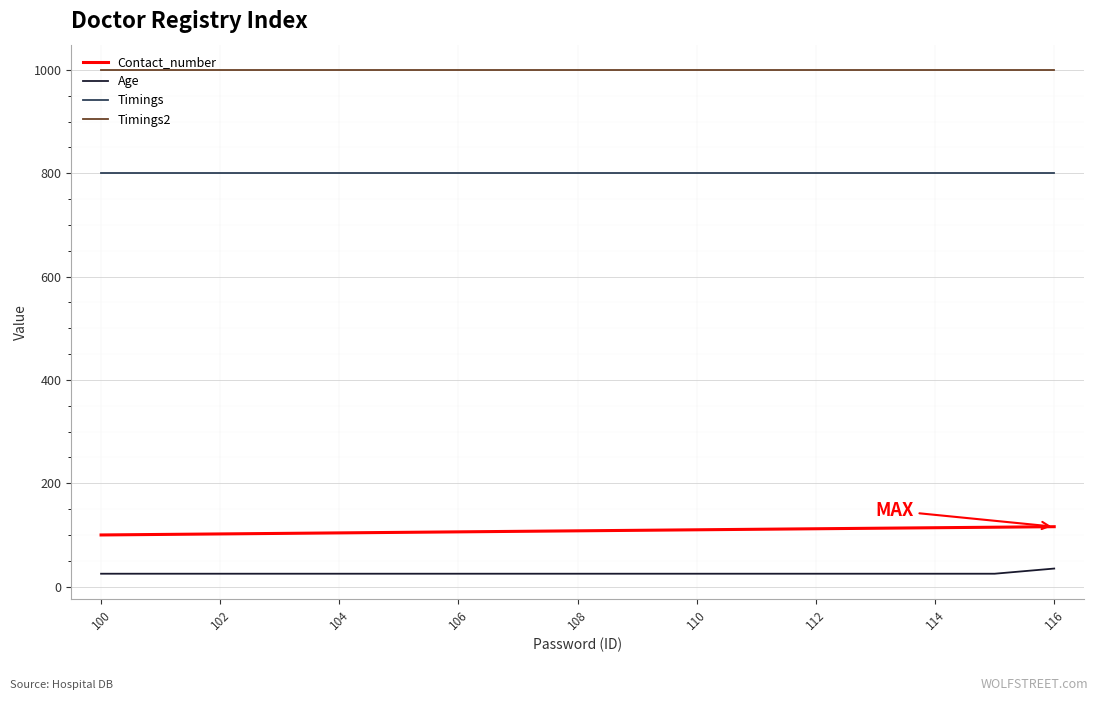

What is the maximum value for Timings?

800